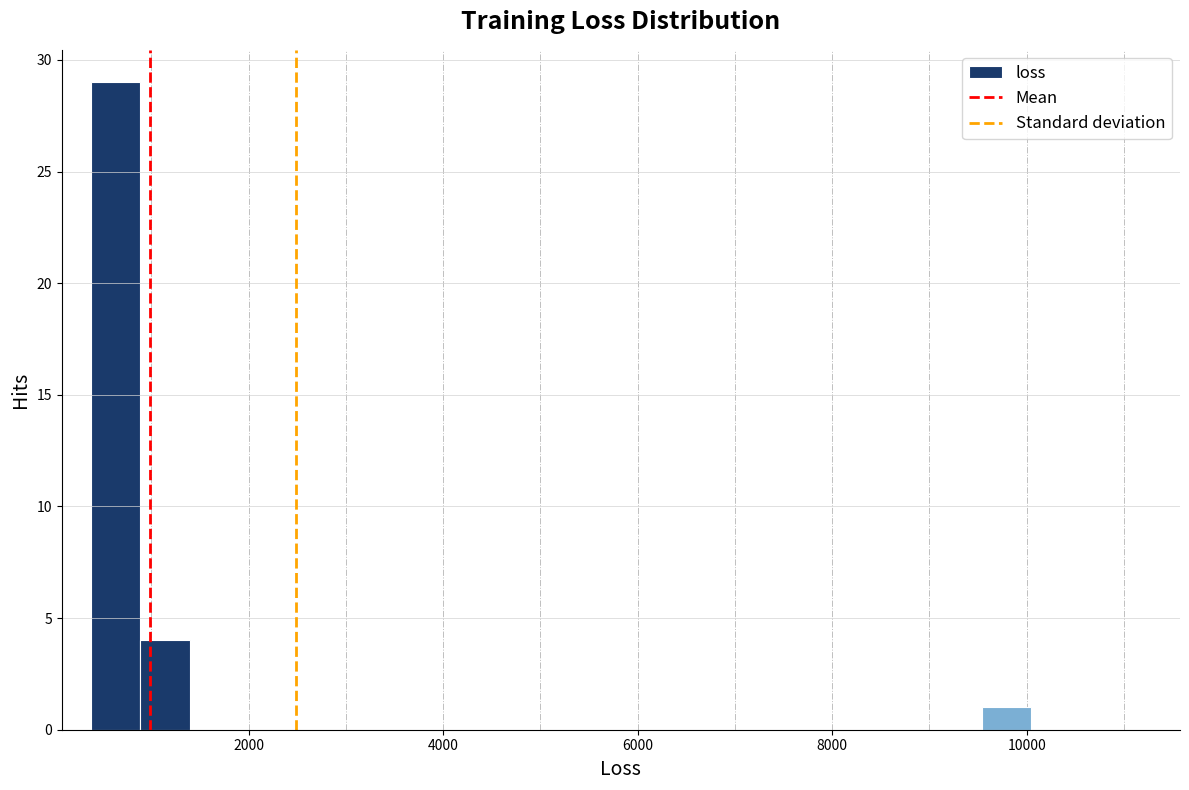

Read against the x-axis, roughly where is the centre of the tallest bar?

600